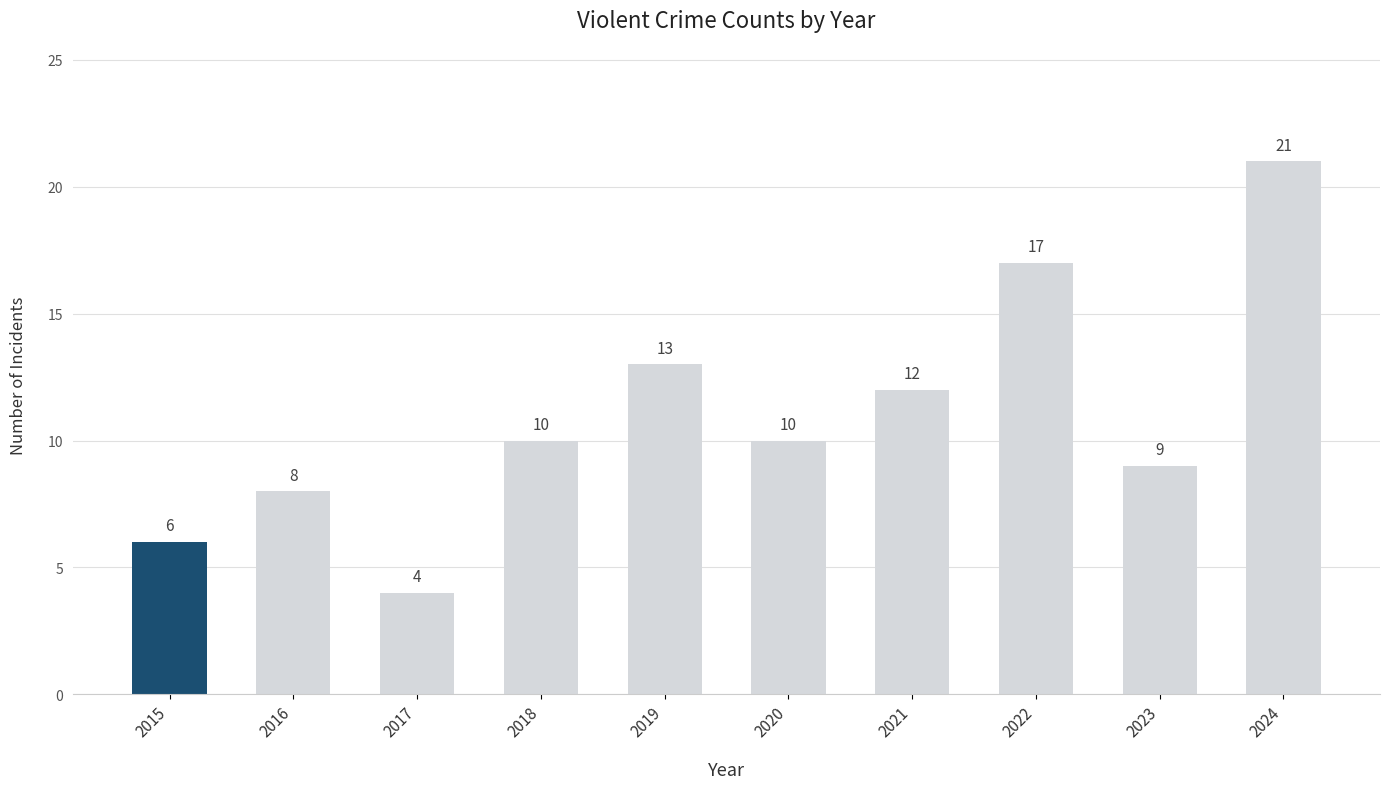

Which has a higher value, 2015 or 2021?

2021